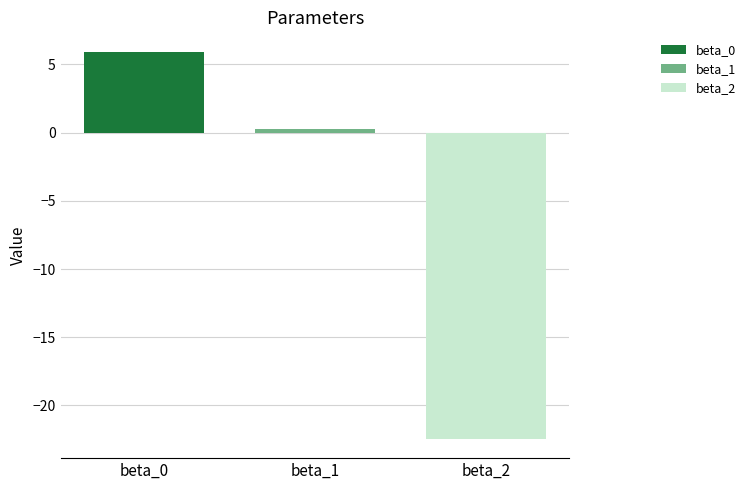

What is the greatest value displayed?

5.9